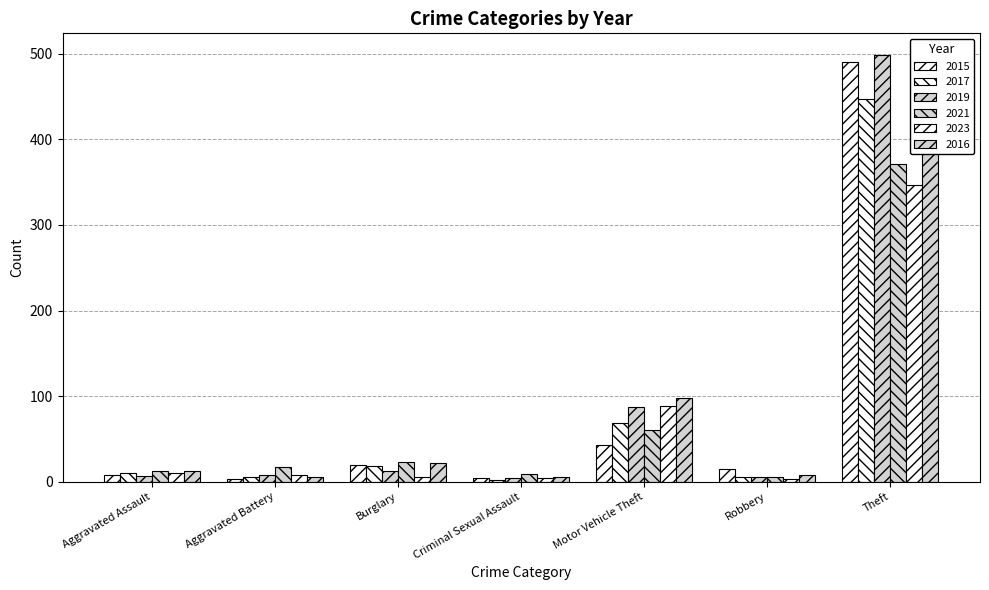

What is the average value of the 2019 series?

89